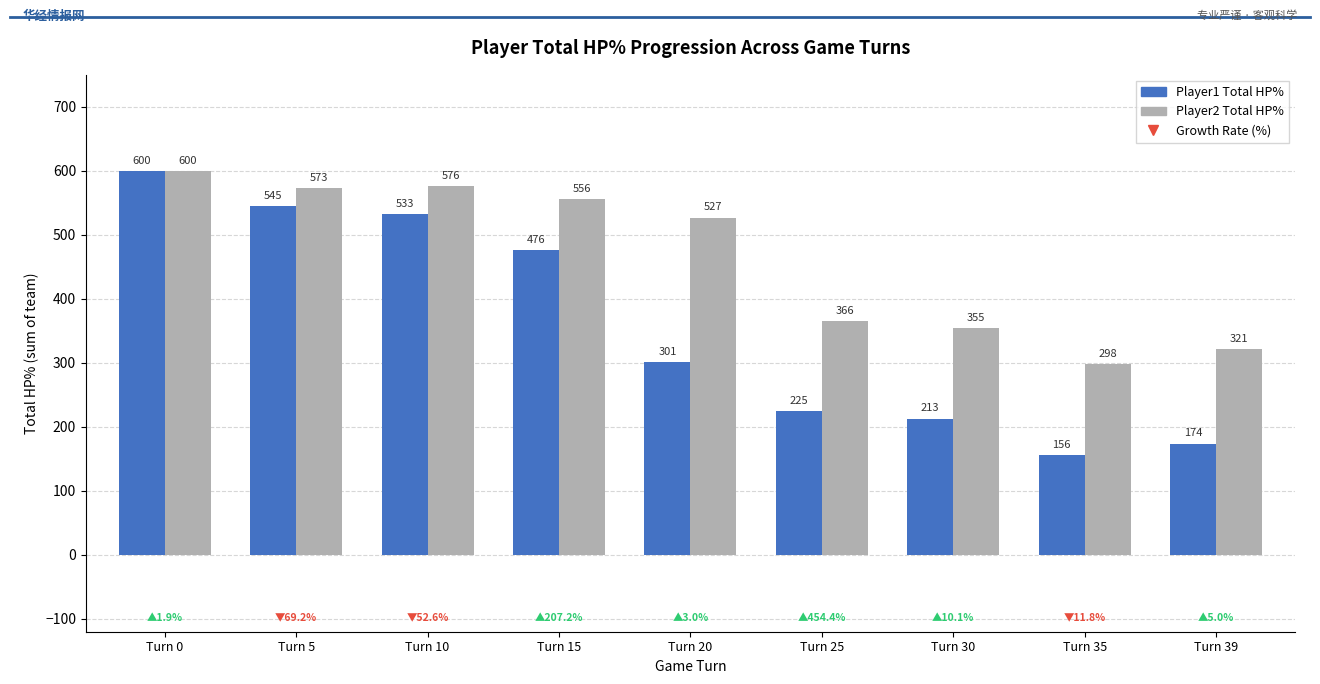

At Turn 20, list the series in order from smallest to largest.

Player1 Total HP%, Player2 Total HP%